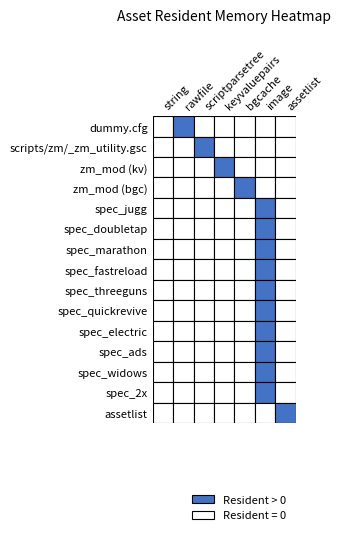

What is the average value of the bgcache series?

33